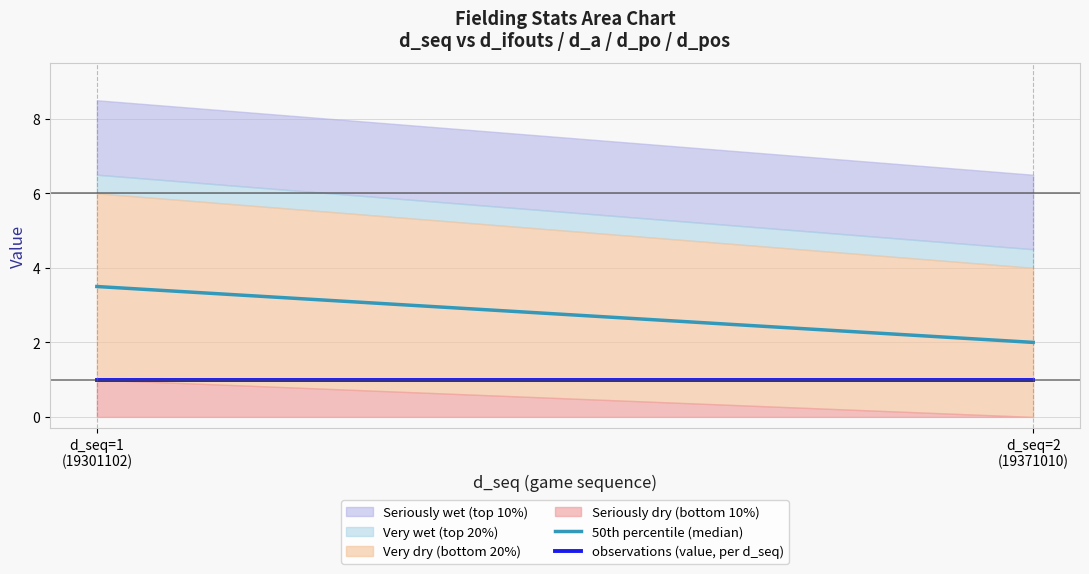

What is the label of the 1st point from the left?

d_seq=1
(19301102)